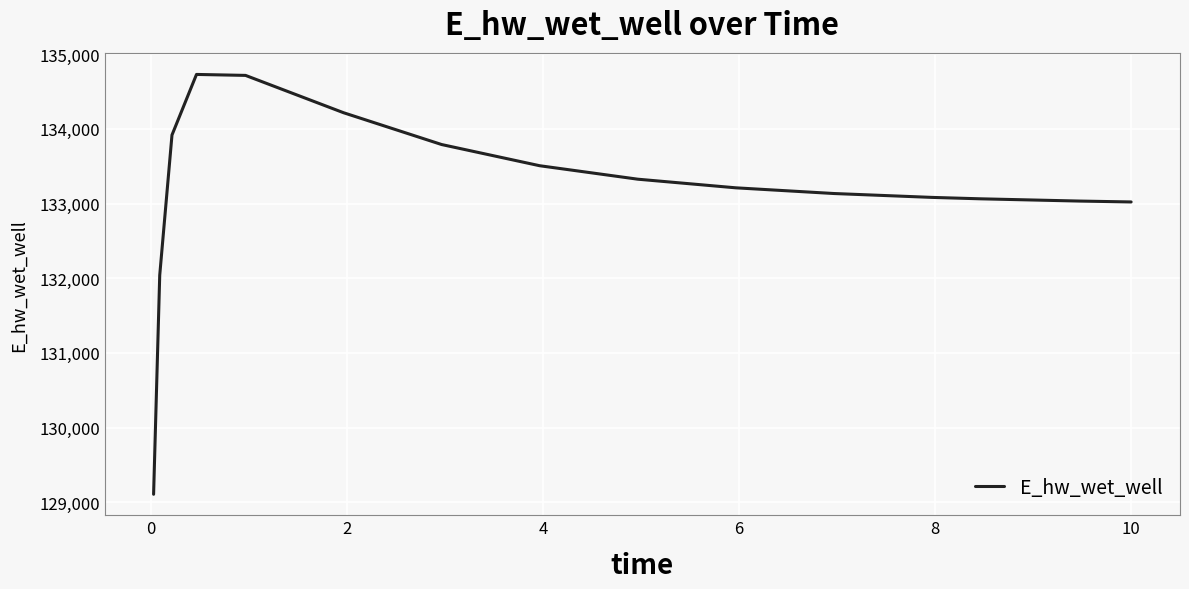

Count the number of categories in the chart.

15